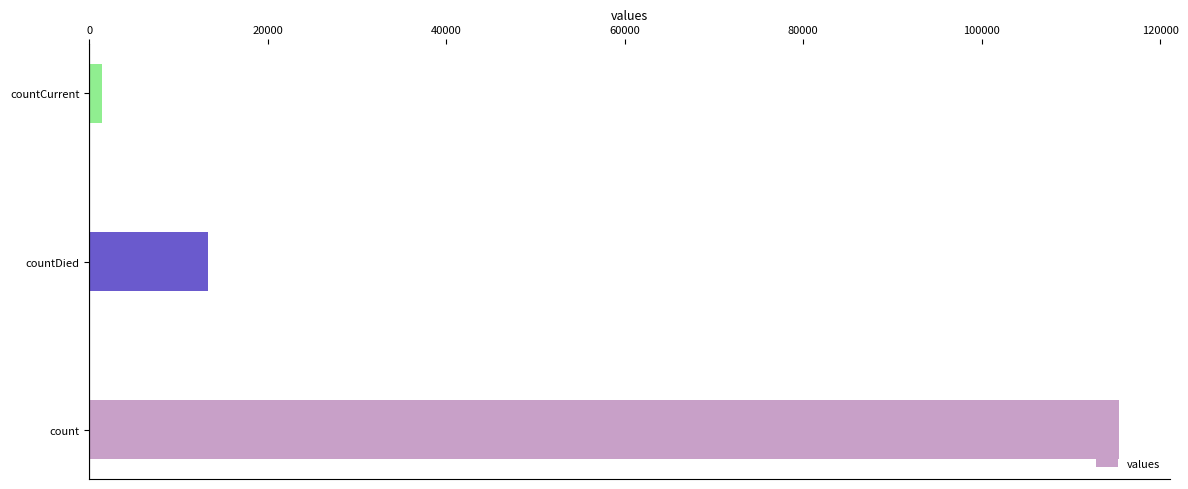

What is the change in value from count to countDied?

-102036